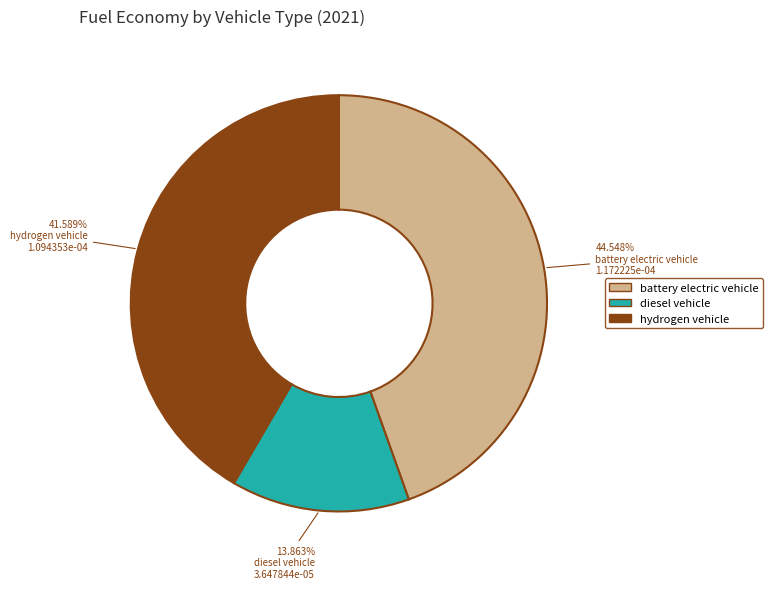

Which slice is the largest?

battery electric vehicle